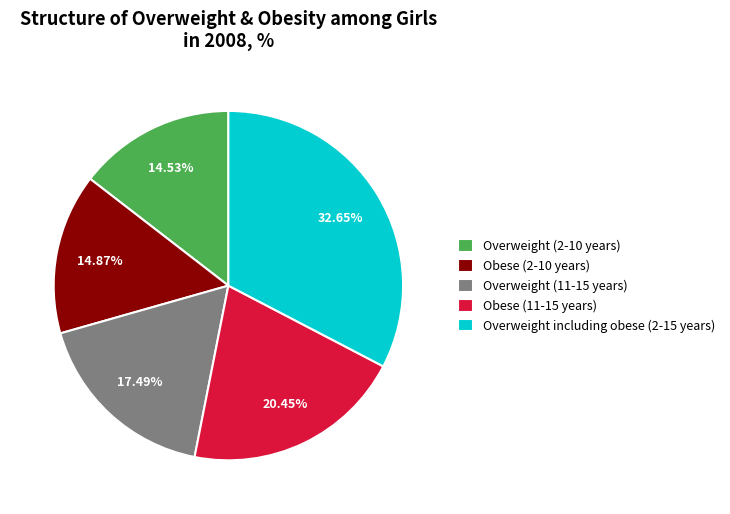

Does any single category account for the majority?

No